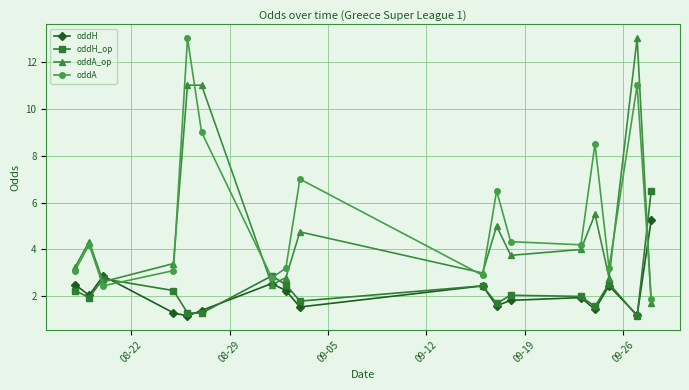

At how many categories does at least one series exceed 8?

4